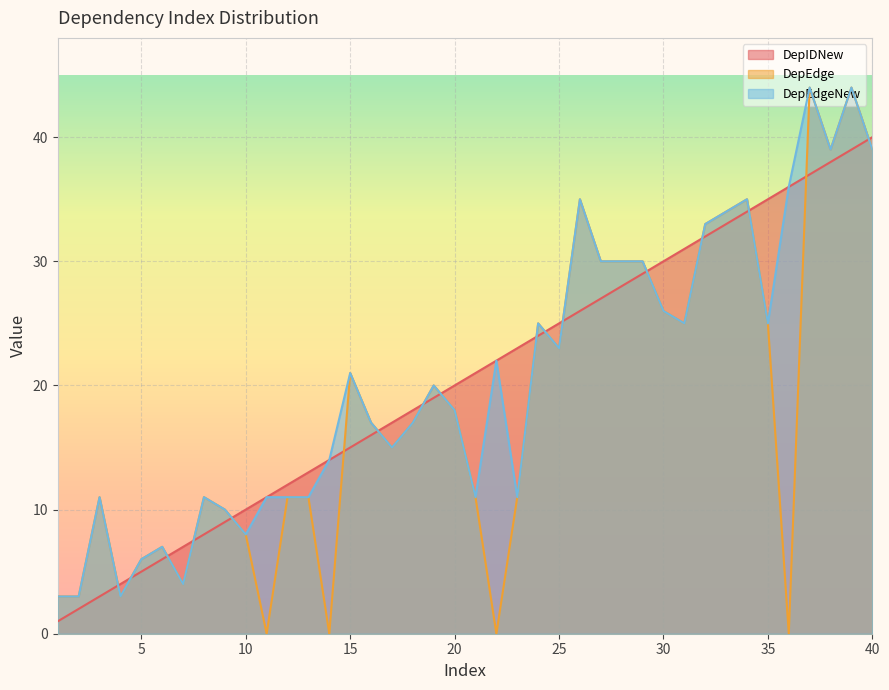

What is the average value of the DepEdge series?

18